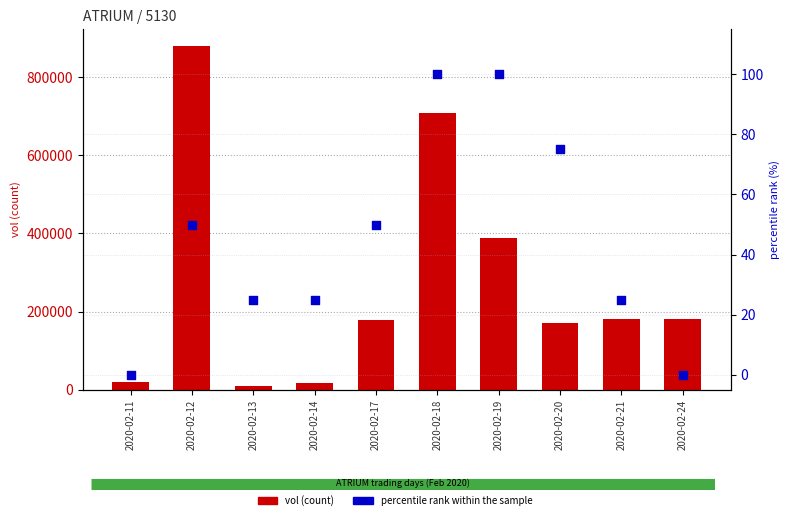

Which series contains the highest Y value?

vol (count)